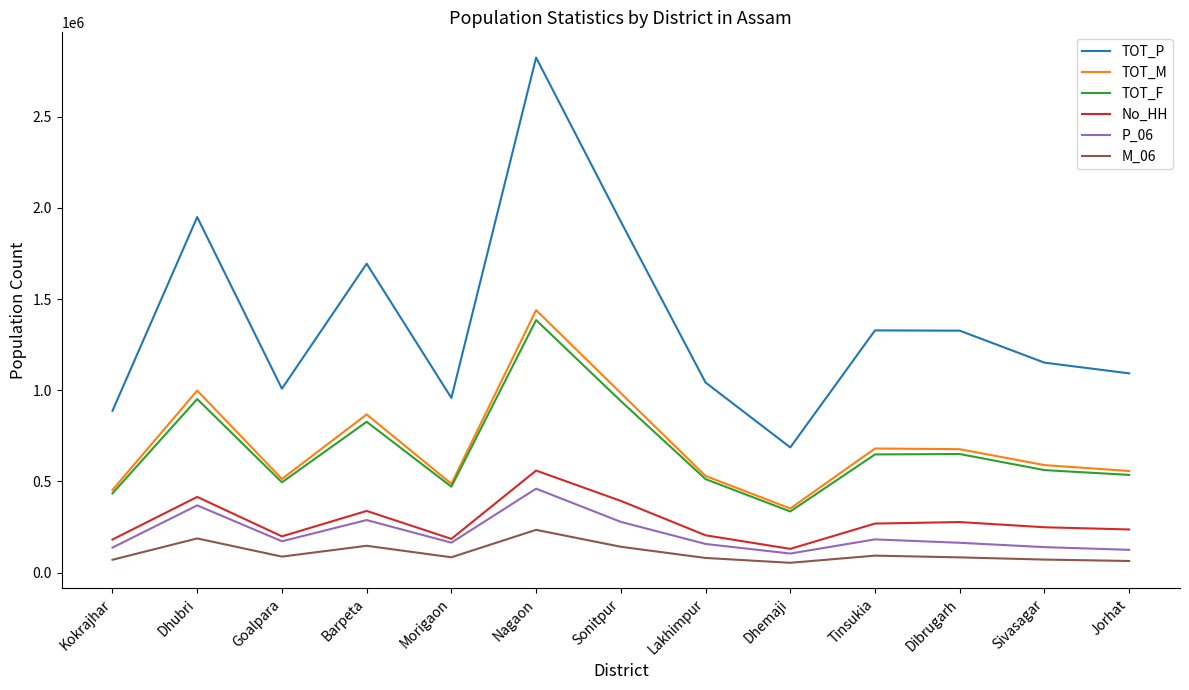

At how many categories does at least one series exceed 2339238?

1